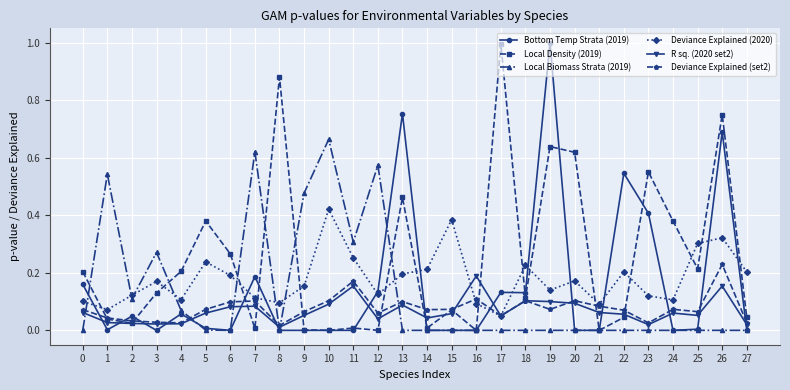

At which category does Bottom Temp Strata (2019) reach its first local peak?

2